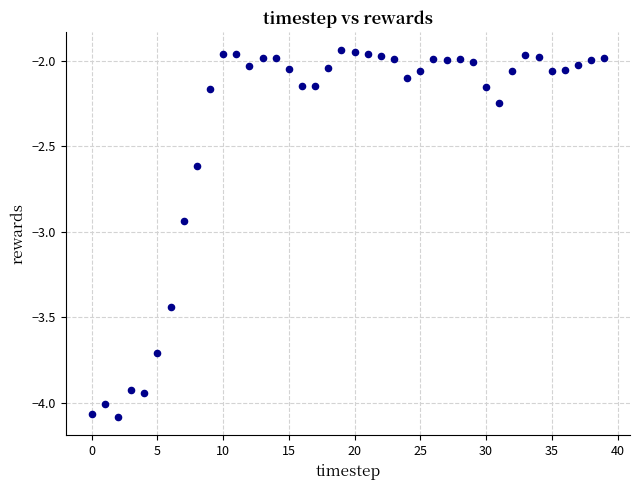

What is the range of Y values (max minus min)?

2.1